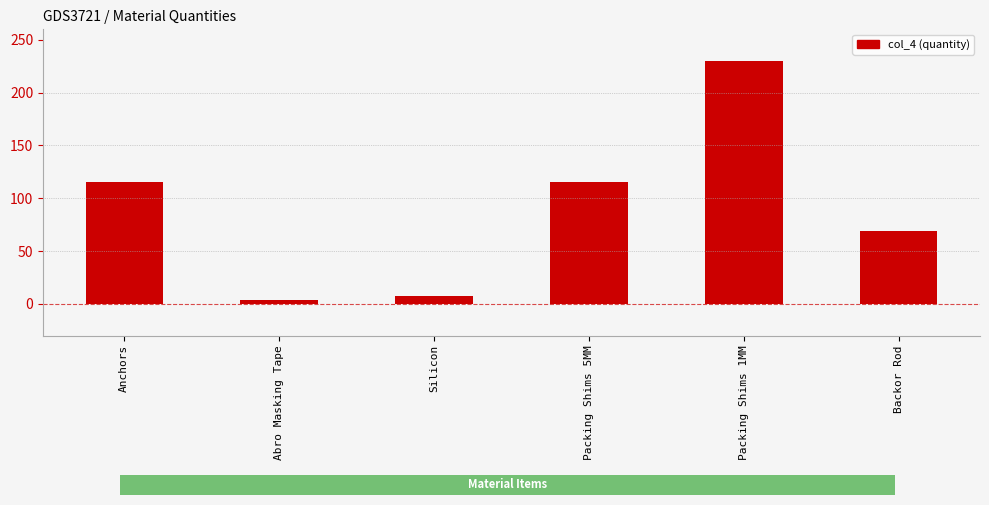

How many values are below 115?

3